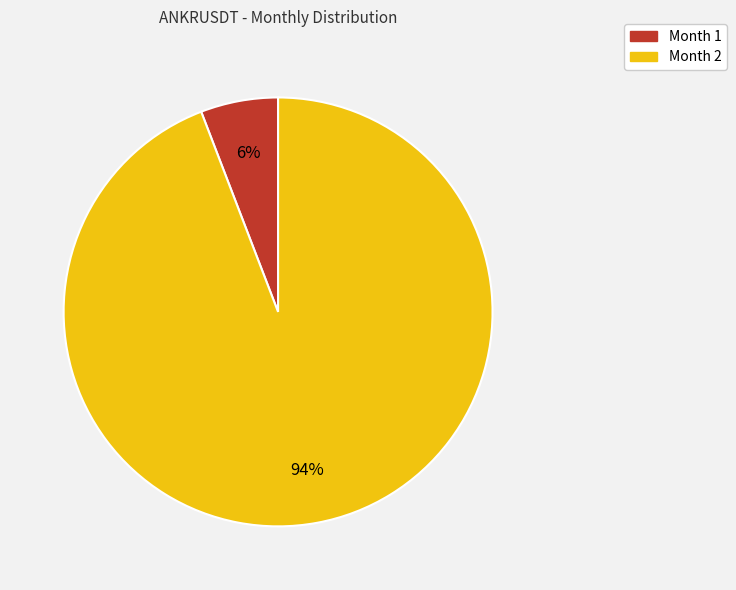

To the nearest percent, what is the difference between the largest and smallest slice percentages?

88%